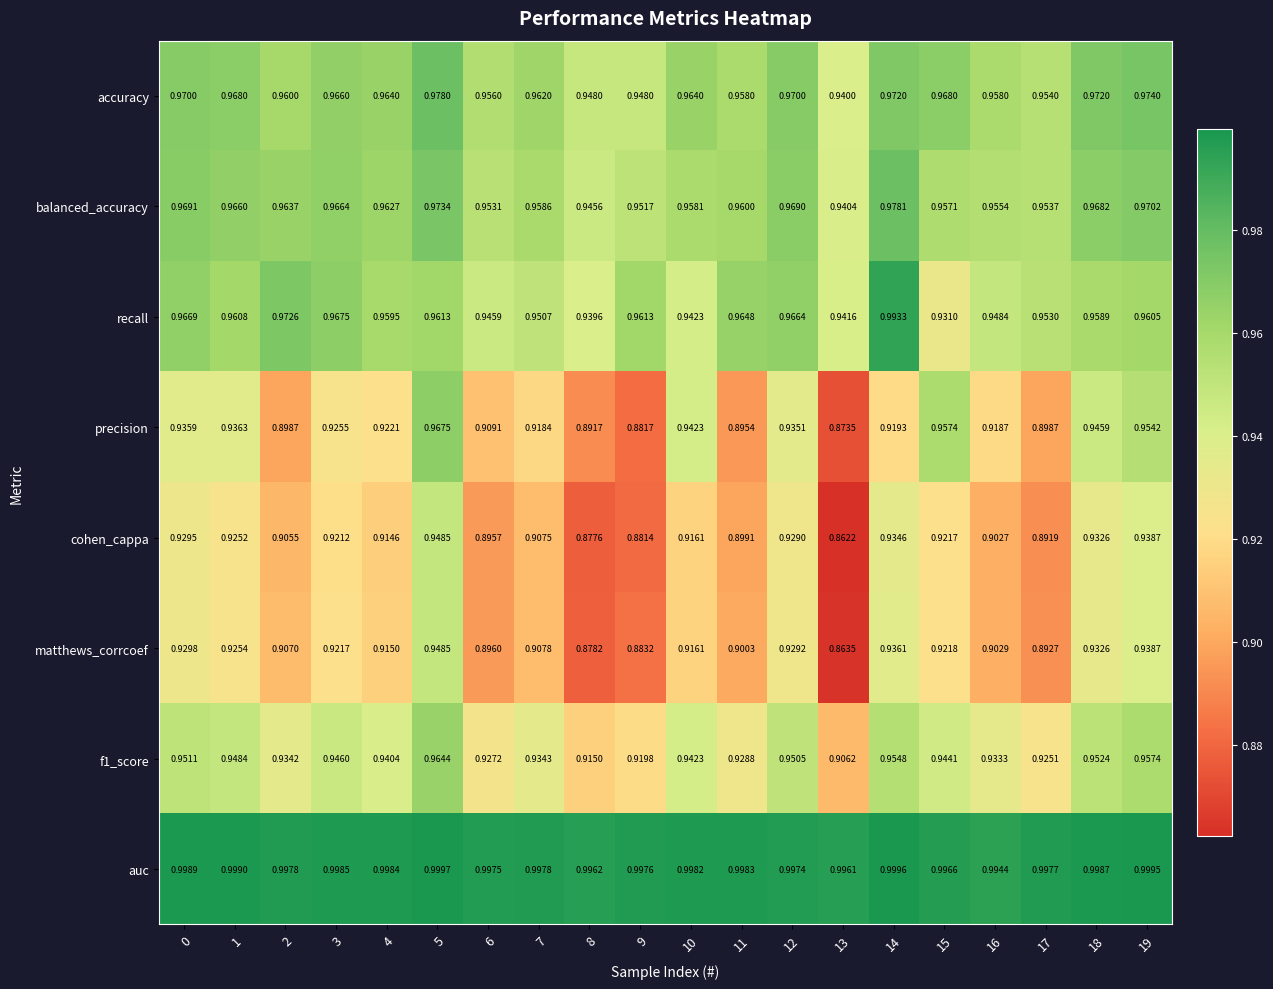

Which series changed the most between 8 and 12?

cohen_cappa